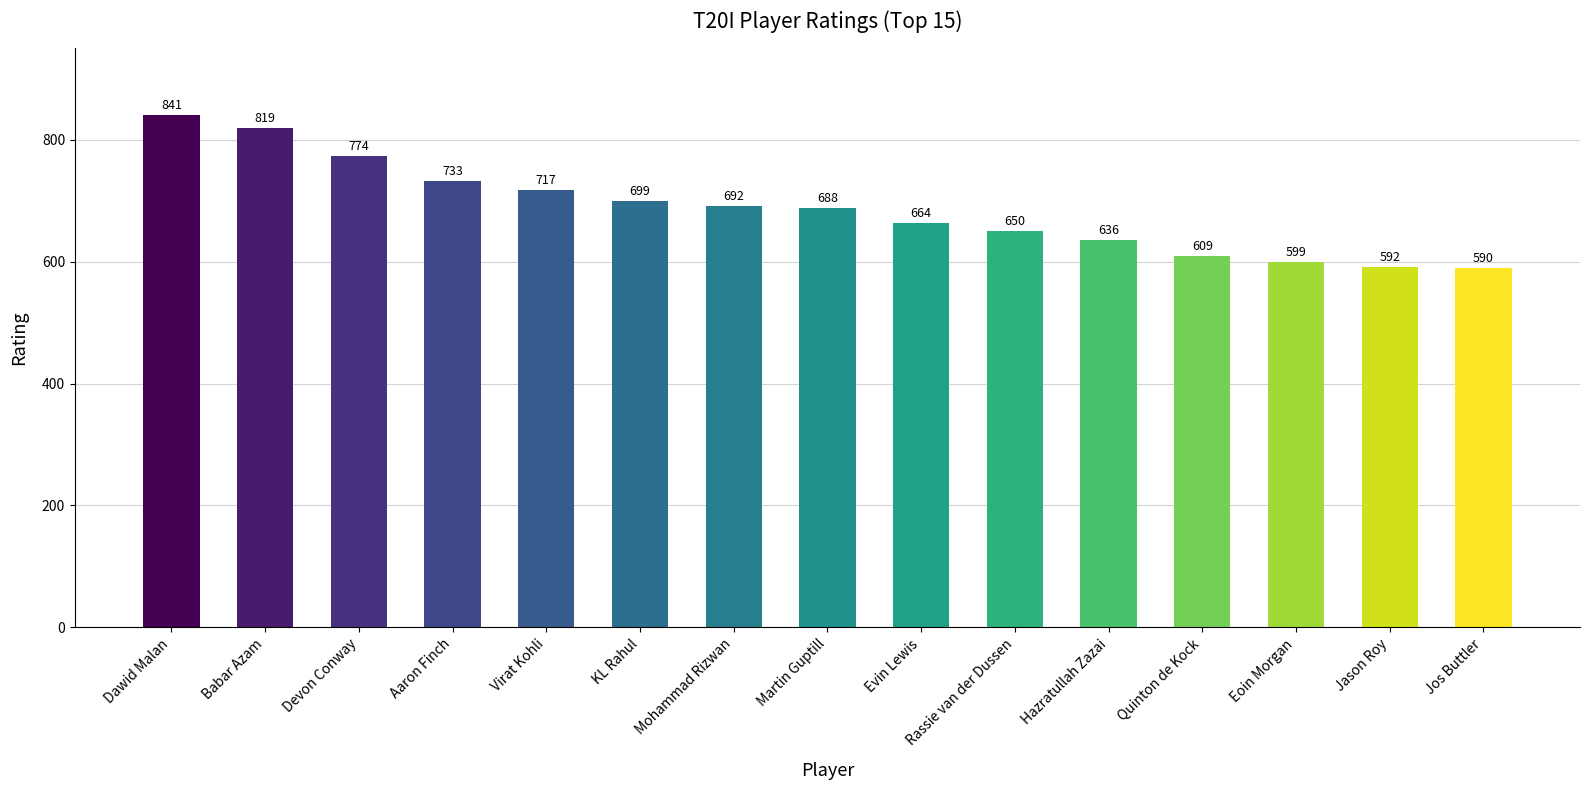

At which label does the data first exceed 688?

Dawid Malan